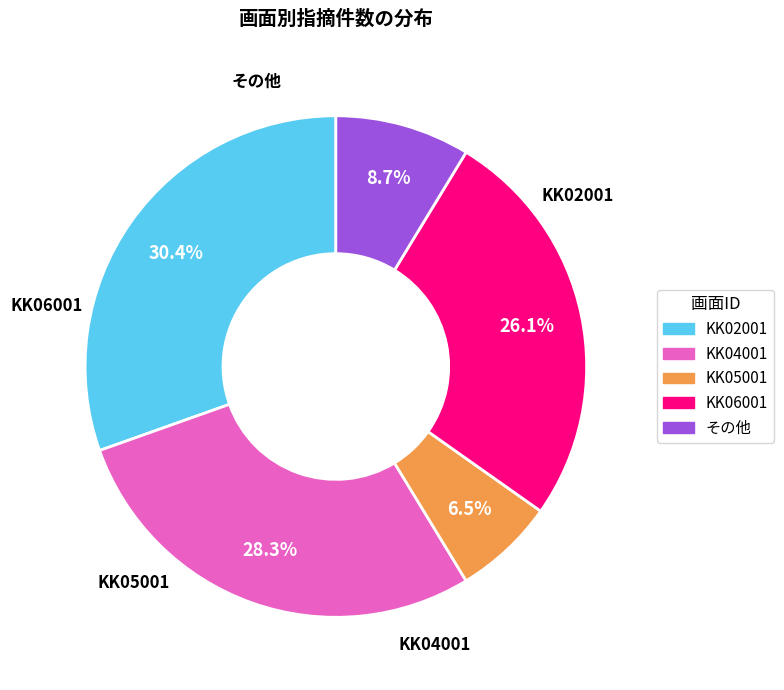

How much of the chart is everything except KK02001?

69.6%